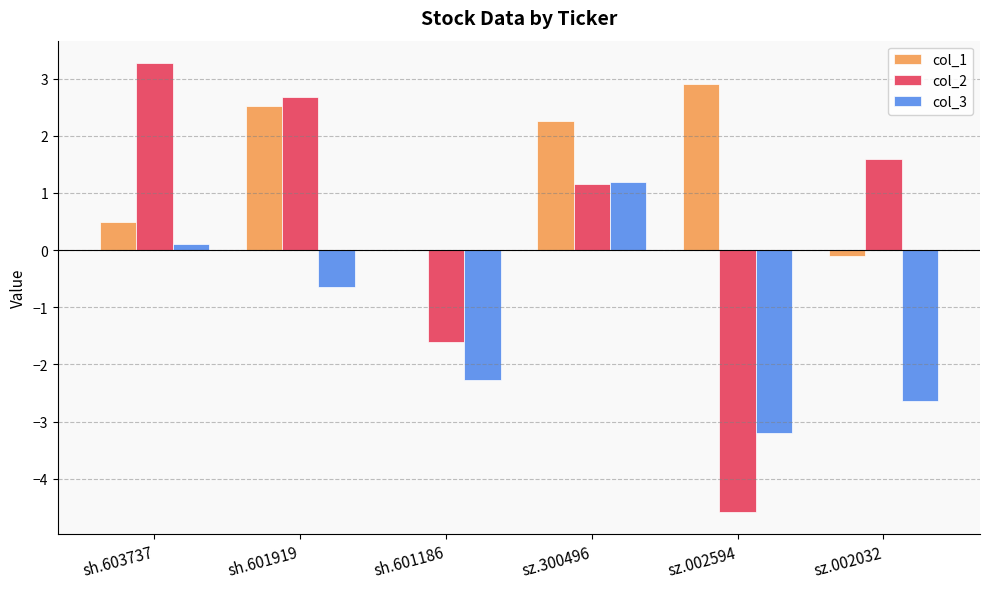

Reading left to right, what are all the values shown in this chart?

col_1: 0.5	2.5	0.0	2.3	2.9	-0.1
col_2: 3.3	2.7	-1.6	1.2	-4.6	1.6
col_3: 0.1	-0.7	-2.3	1.2	-3.2	-2.6